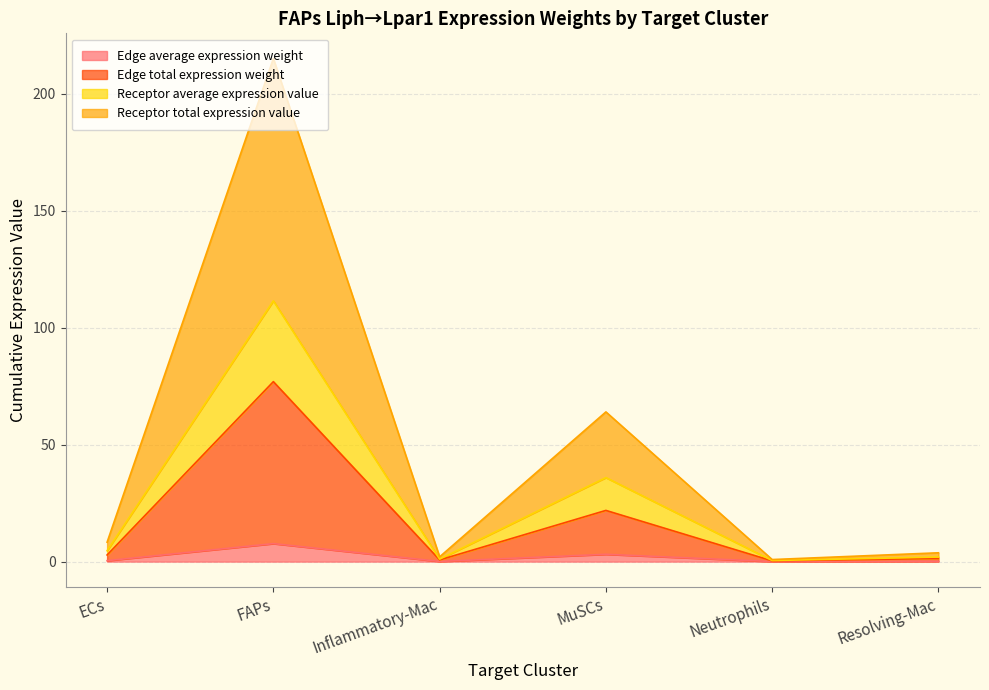

Which series has the widest spread of values?

Receptor total expression value